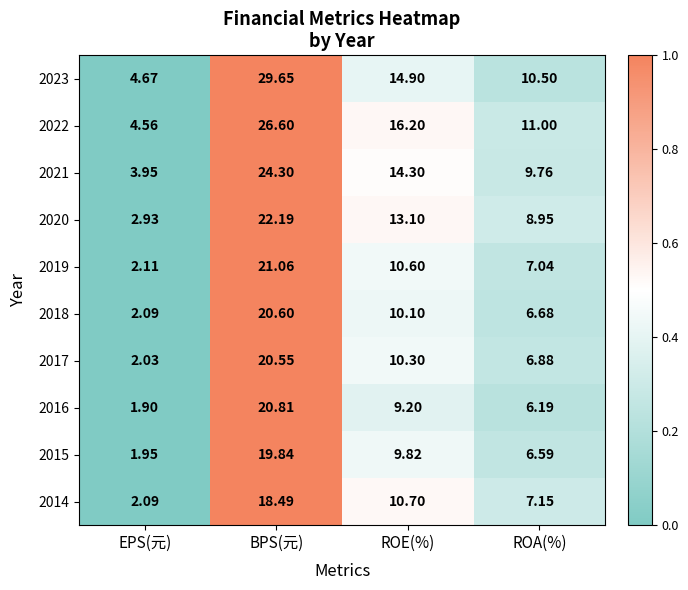

Which series has the widest spread of values?

2023